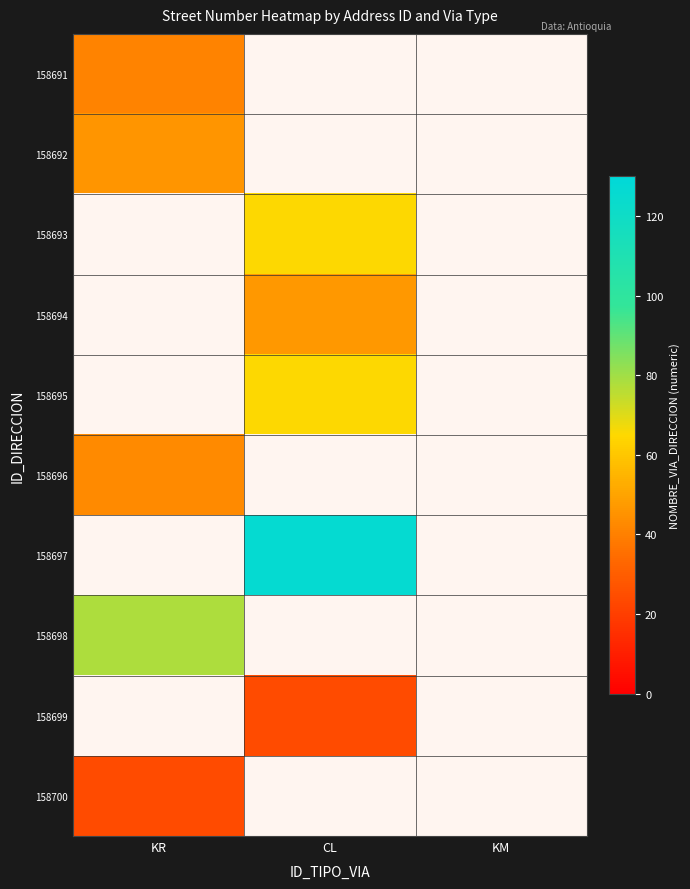

At how many categories does at least one series exceed 96?

1